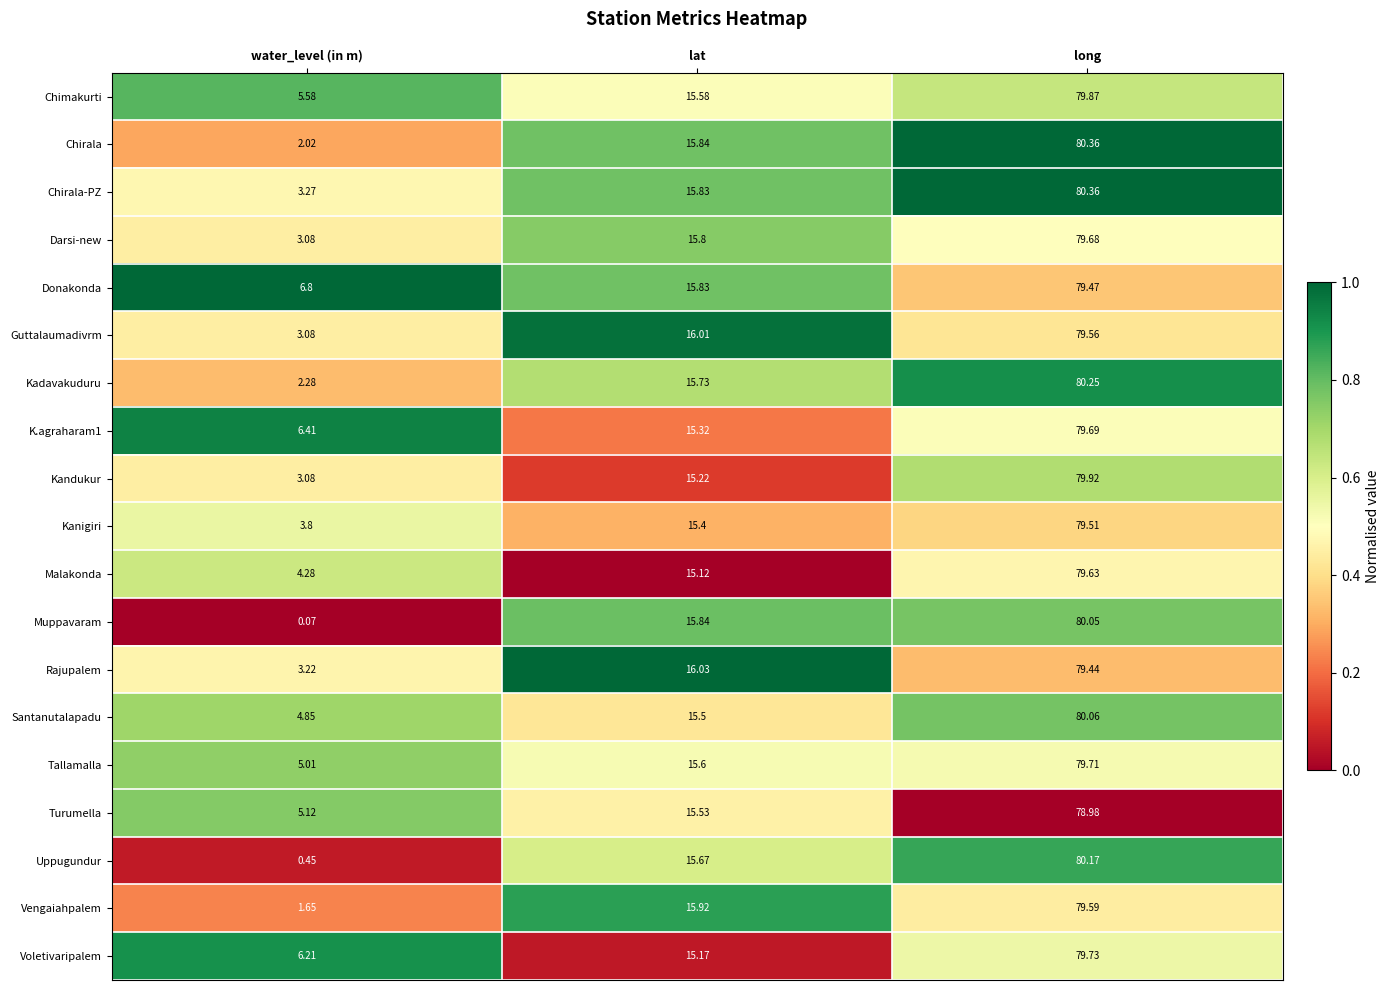

Which category has the highest value in the Darsi-new series?

long